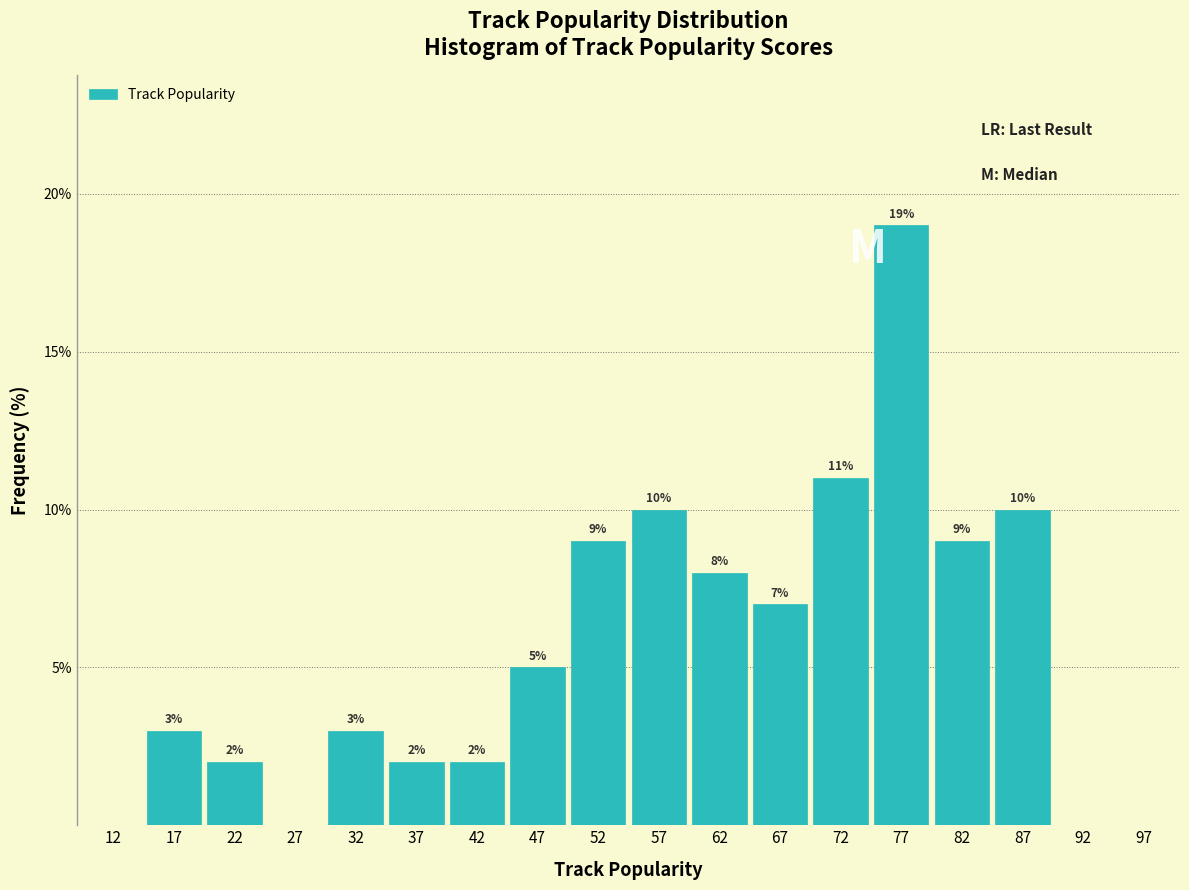

Which range on the x-axis has the tallest bar?

75 to 80